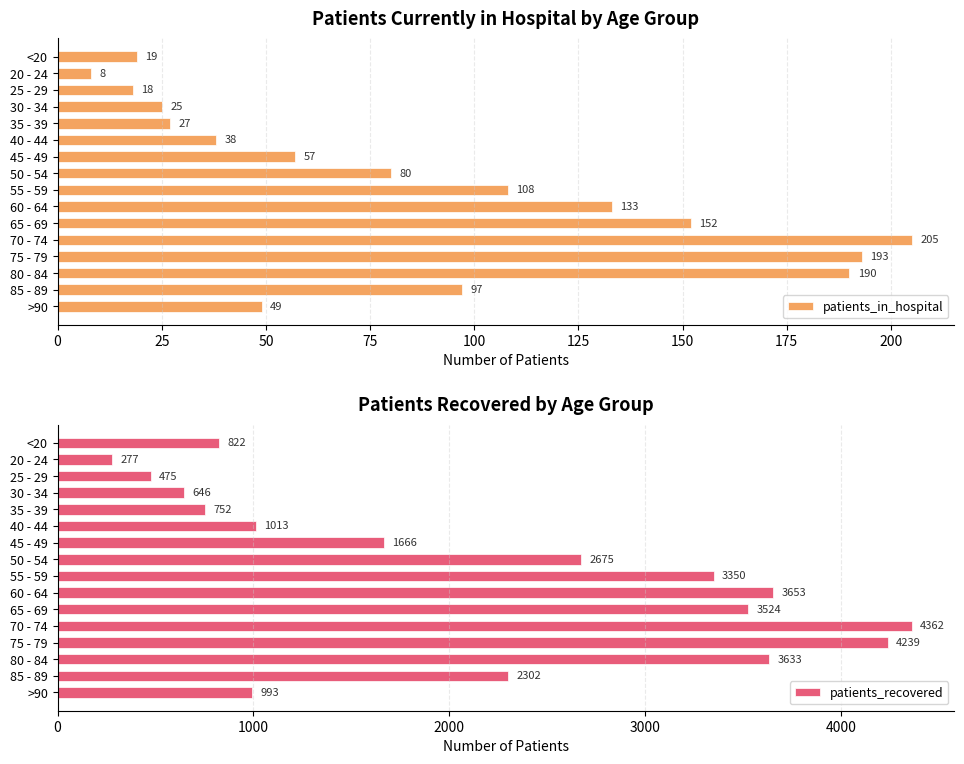

Is it true that patients_recovered equals 3524 at 65 - 69?

True